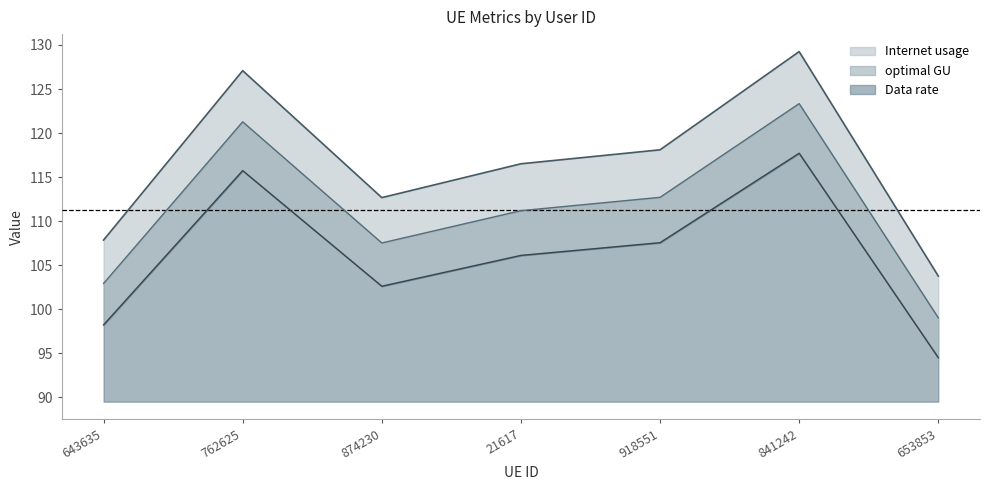

Does the chart display data point markers on the line(s)?

No